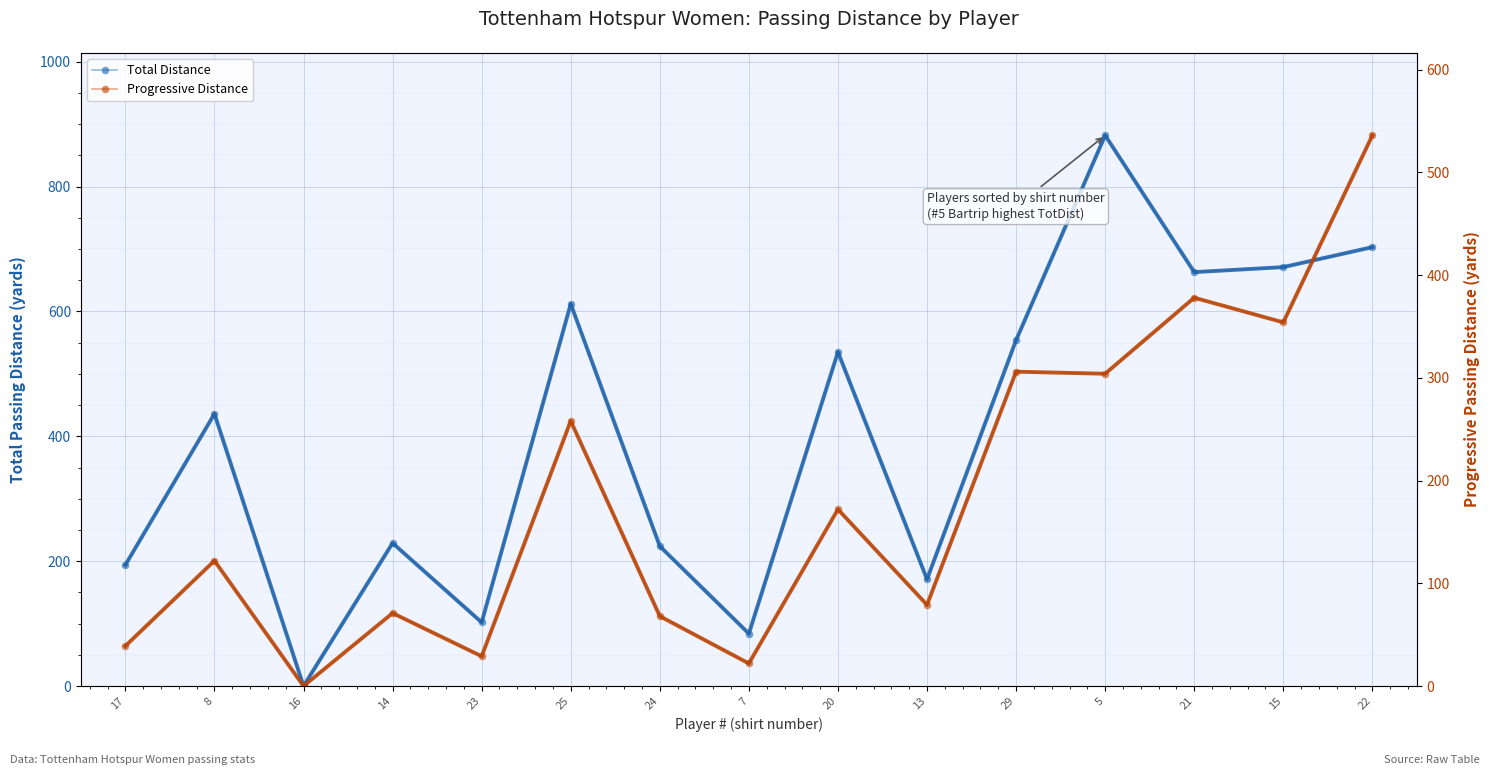

At which category is the sum across all series the highest?

22